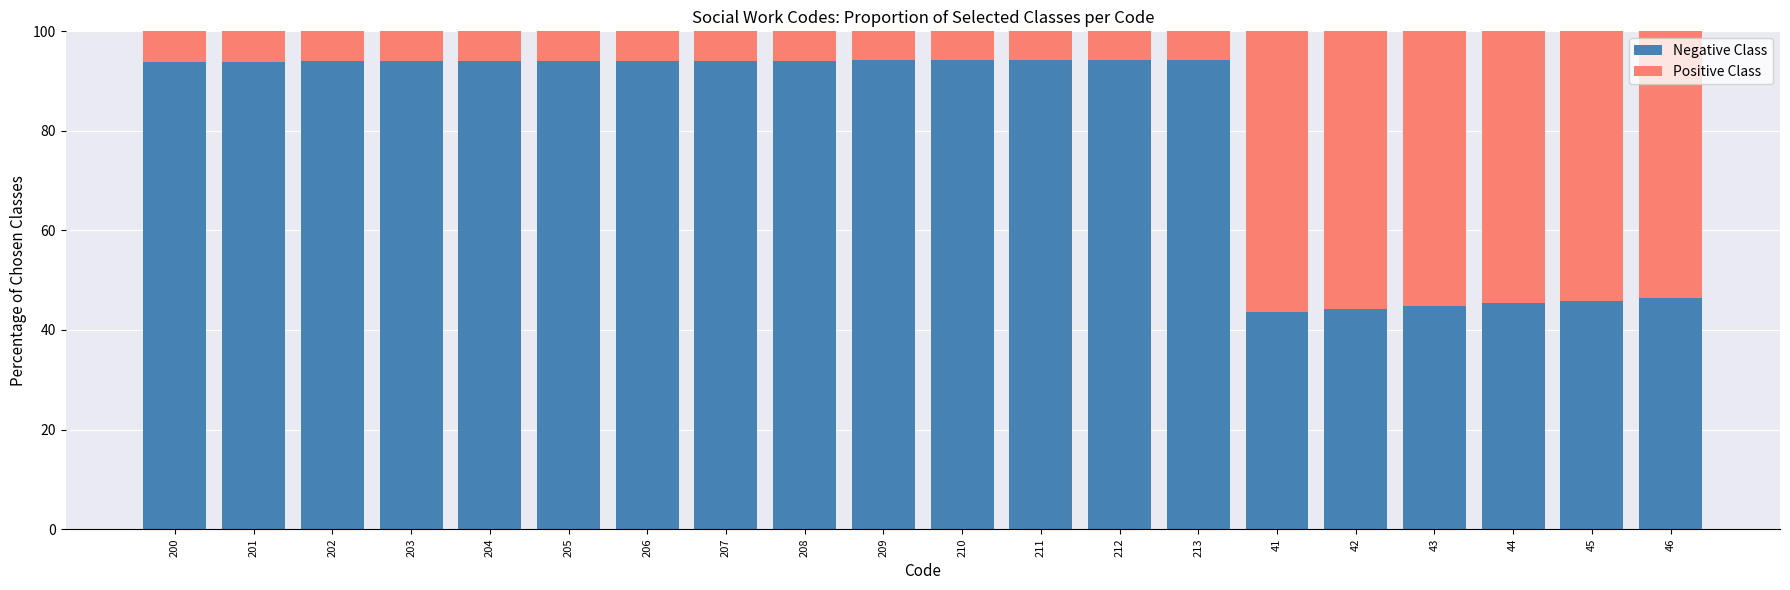

What is the highest value of the Negative Class series?

94.2